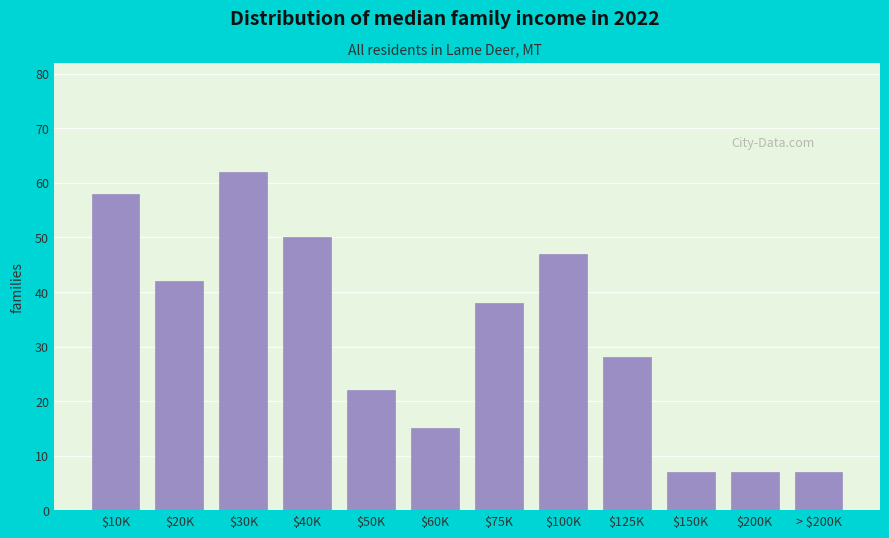

Reading right to left, extract all data points from this chart.

7	7	7	28	47	38	15	22	50	62	42	58